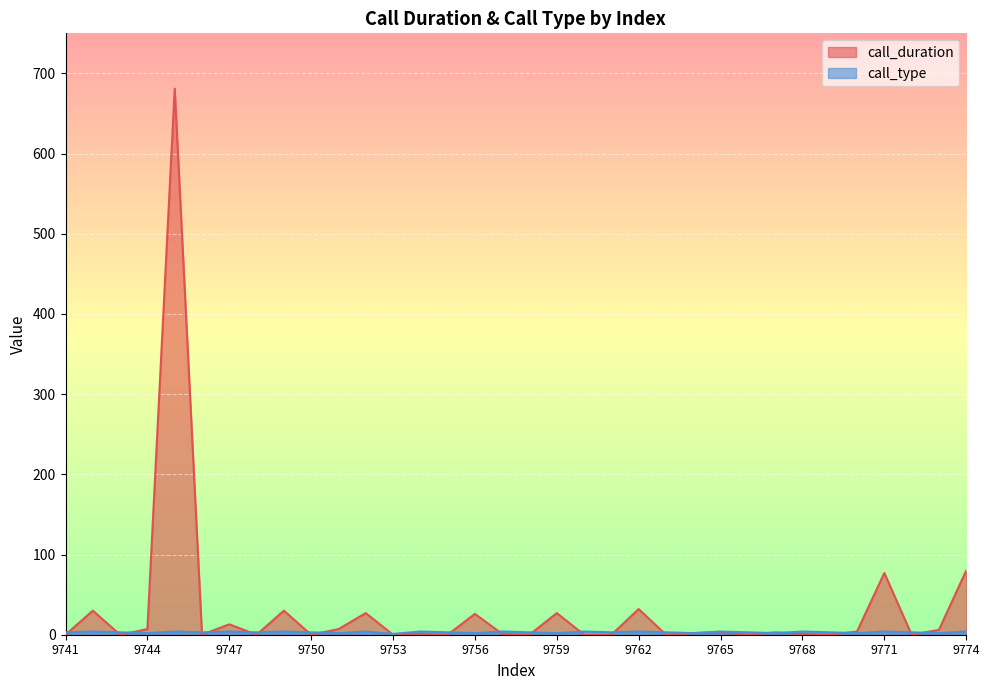

Count the number of data series in this chart.

2